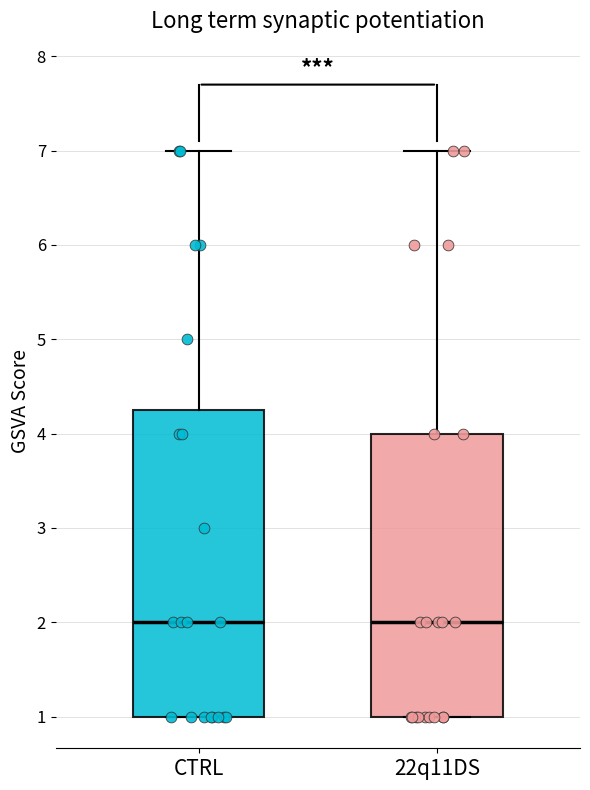

Which box is the tallest, from its lower edge to its upper edge?

CTRL